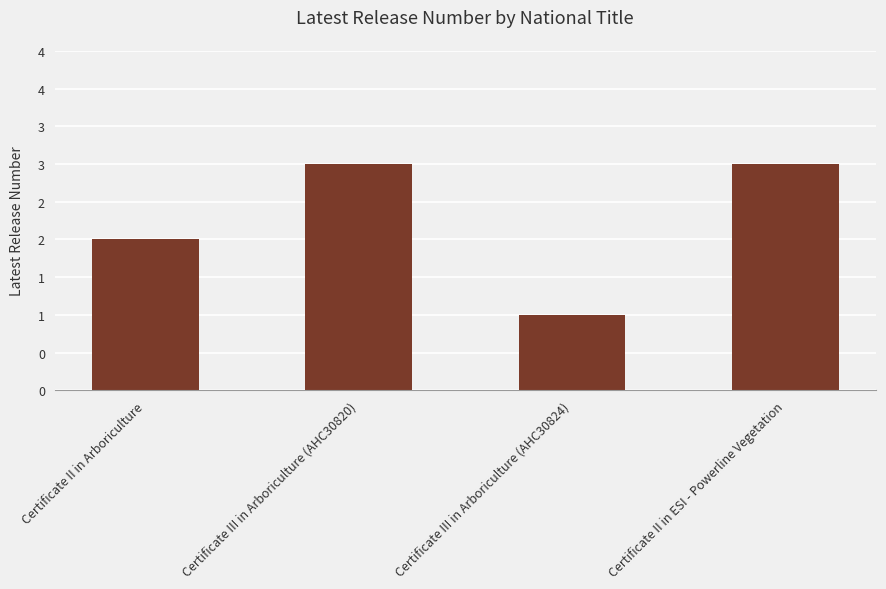

What position from the left is Certificate III in Arboriculture (AHC30820)?

2